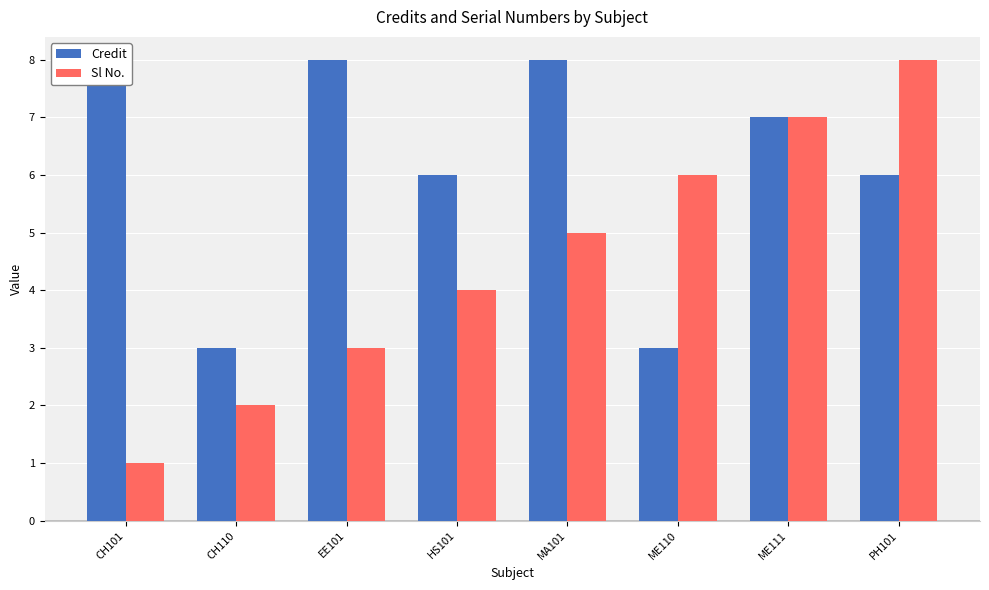

Is it true that Sl No. equals 2 at CH110?

True